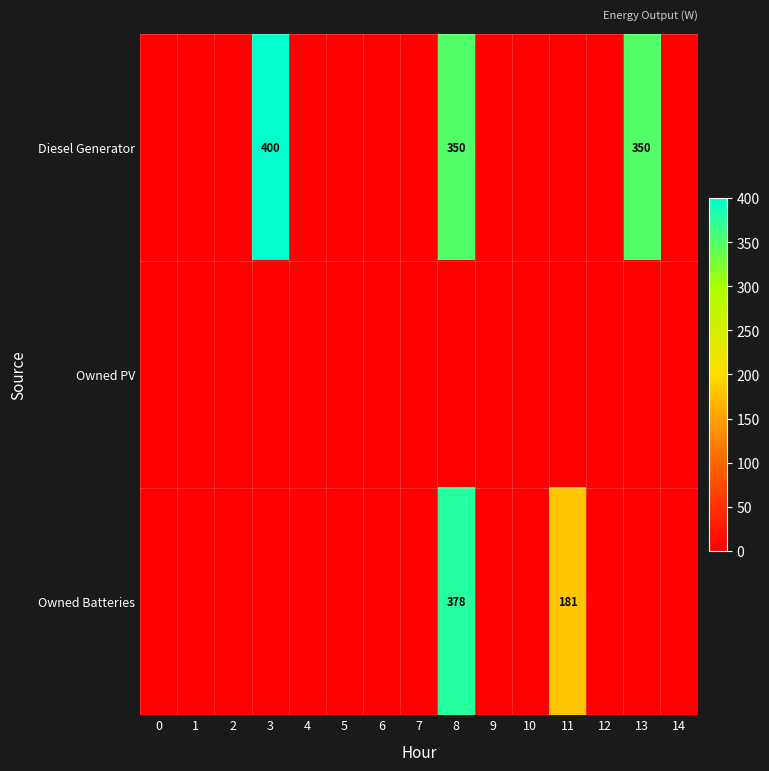

Reading left to right, list all the values displayed in this chart.

row_0: 0	0	0	400	0	0	0	0	350	0	0	0	0	350	0
row_1: 0	0	0	0	0	0	0	0	0	0	0	0	0	0	0
row_2: 0	0	0	0	0	0	0	0	378	0	0	181	0	0	0